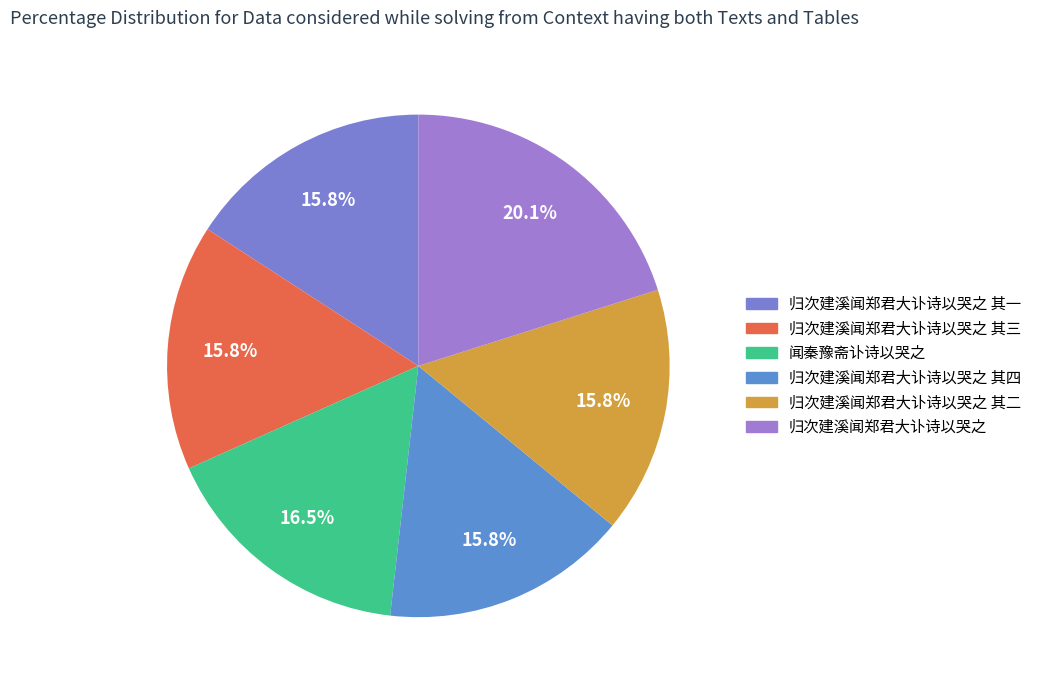

To the nearest percent, what is the combined percentage of 归次建溪闻郑君大讣诗以哭之 其四 and 归次建溪闻郑君大讣诗以哭之 其二?

32%